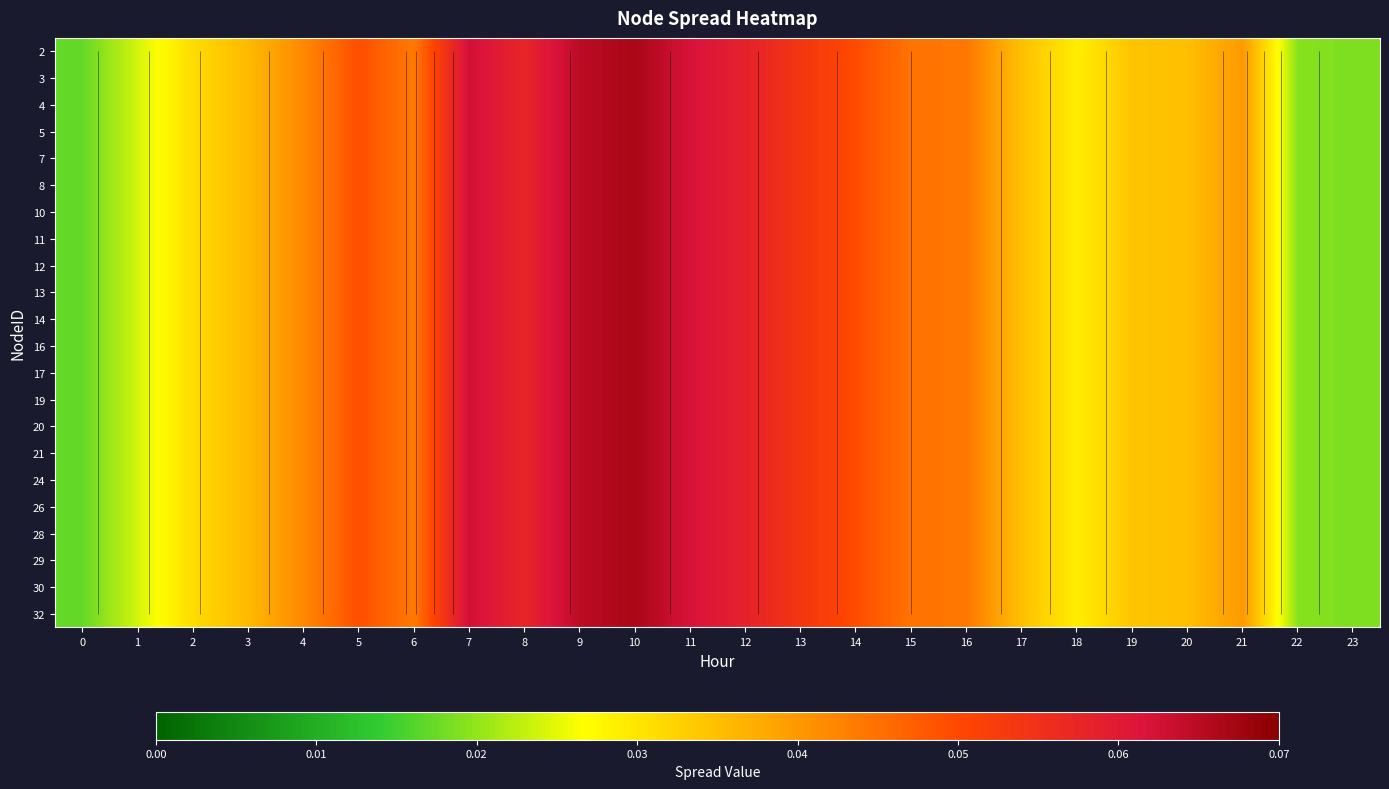

At how many categories does at least one series exceed 0?

24